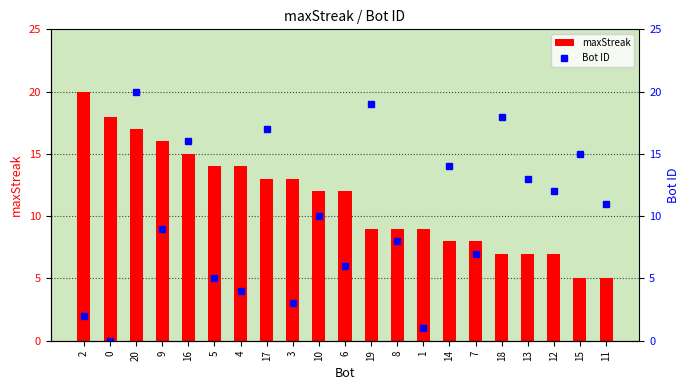

Which series changed the most between 2 and 1?

maxStreak